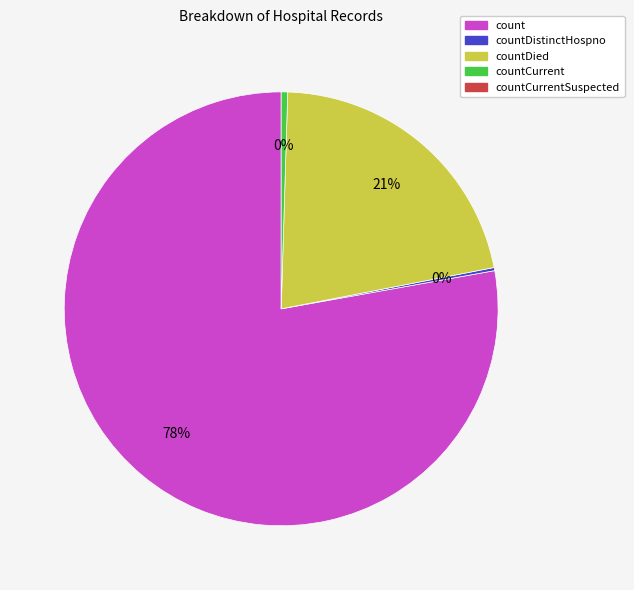

To the nearest percent, what is the average slice percentage?

25%